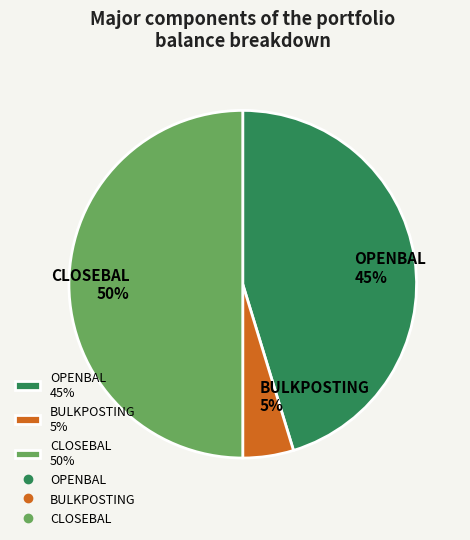

How many slices are in this pie chart?

3